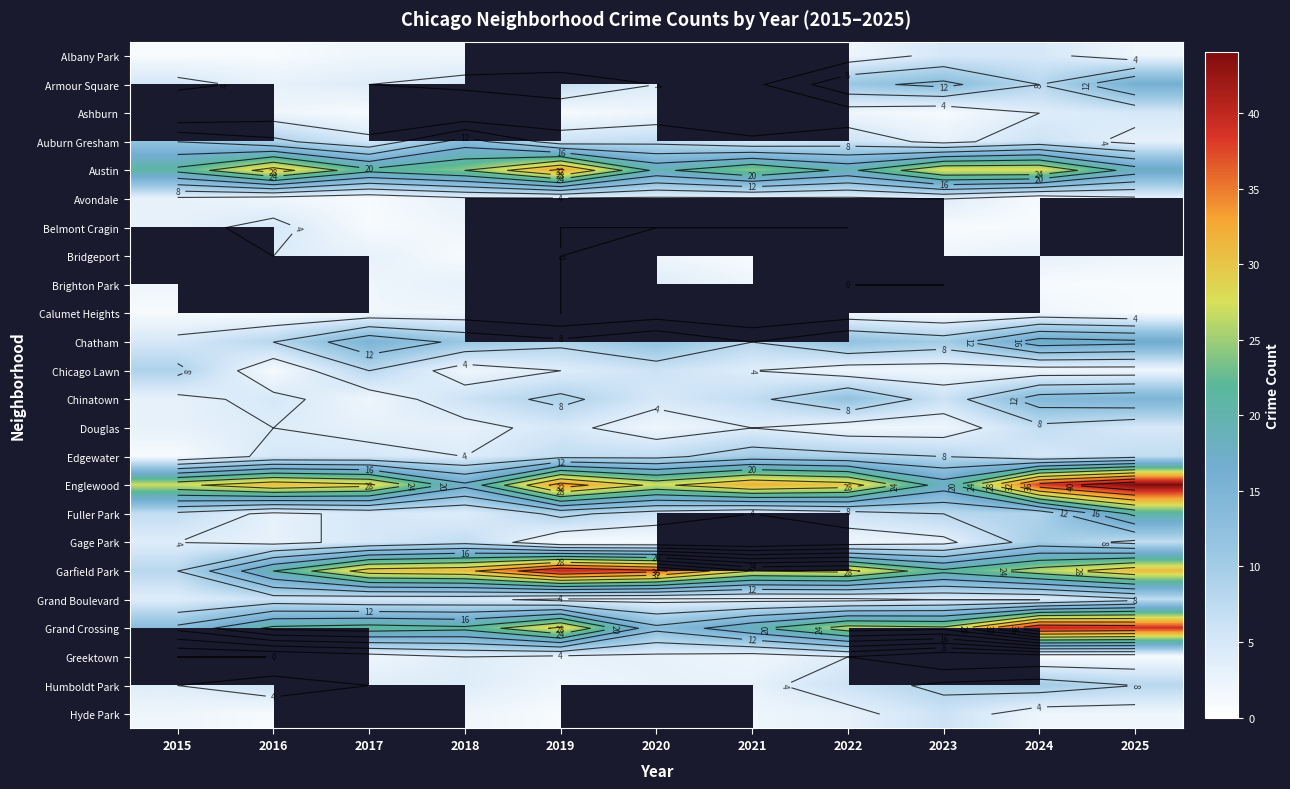

The value of Hyde Park at 2021 is 2.0. True or false?

True